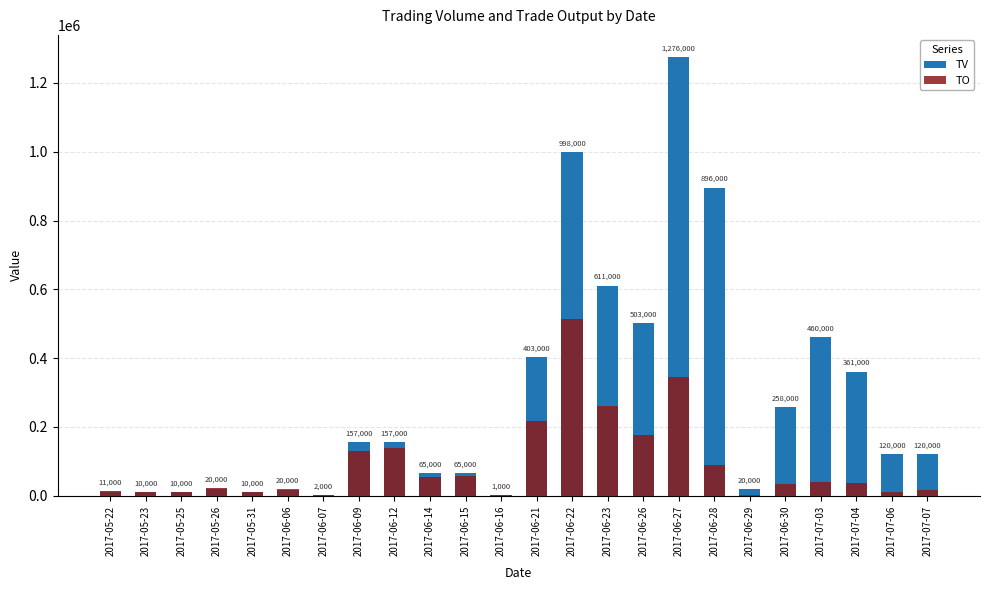

Is the value of TV at 2017-06-27 greater than the value of TO at 2017-06-07?

Yes